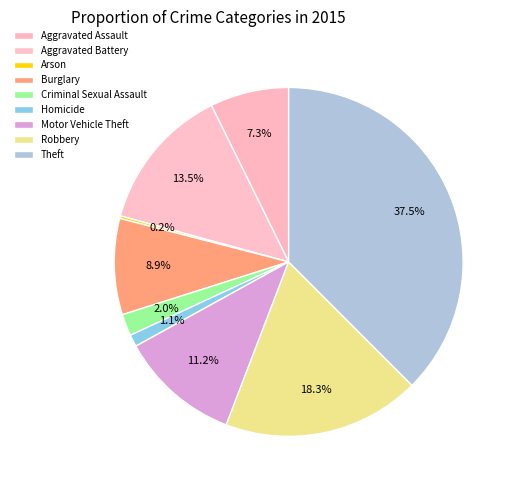

How many segments does this pie chart have?

9